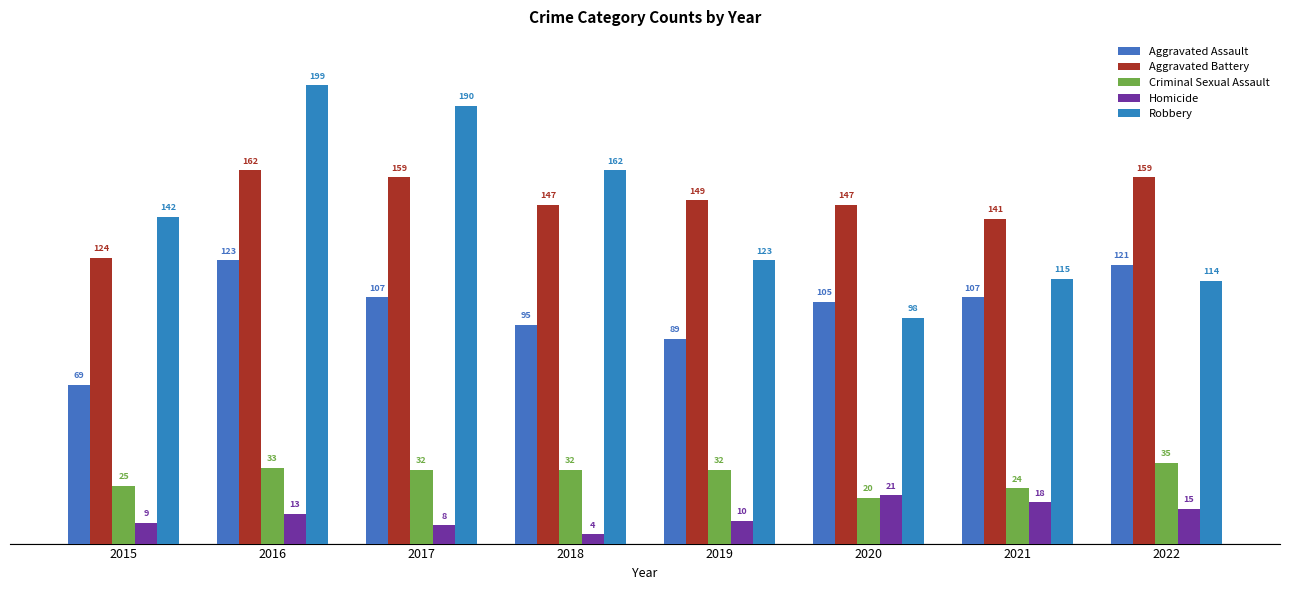

The value of Criminal Sexual Assault at 2021 is 24. True or false?

True